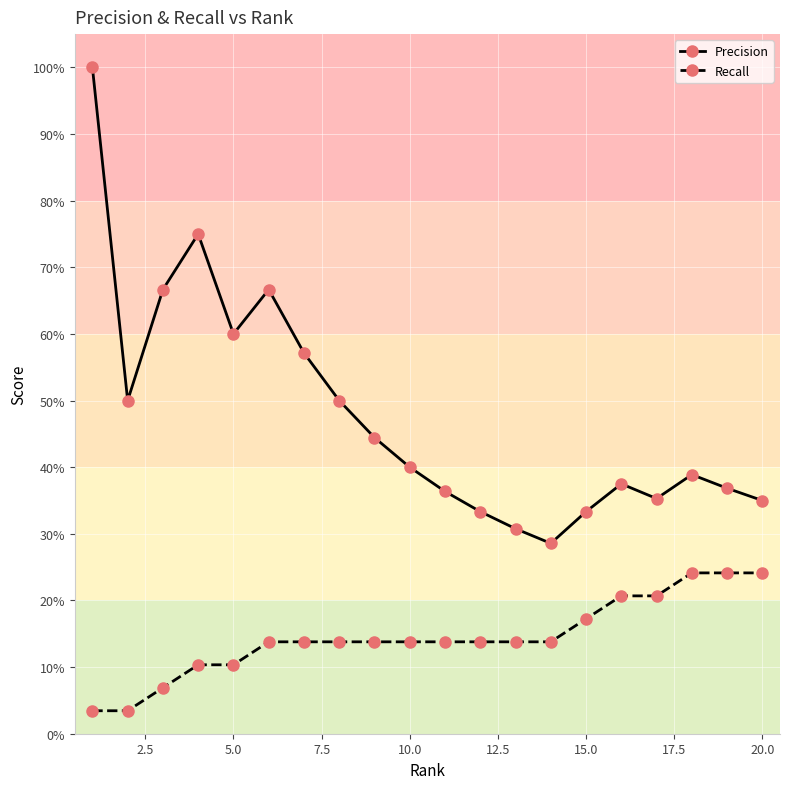

What are all the series names shown in the legend?

Precision, Recall